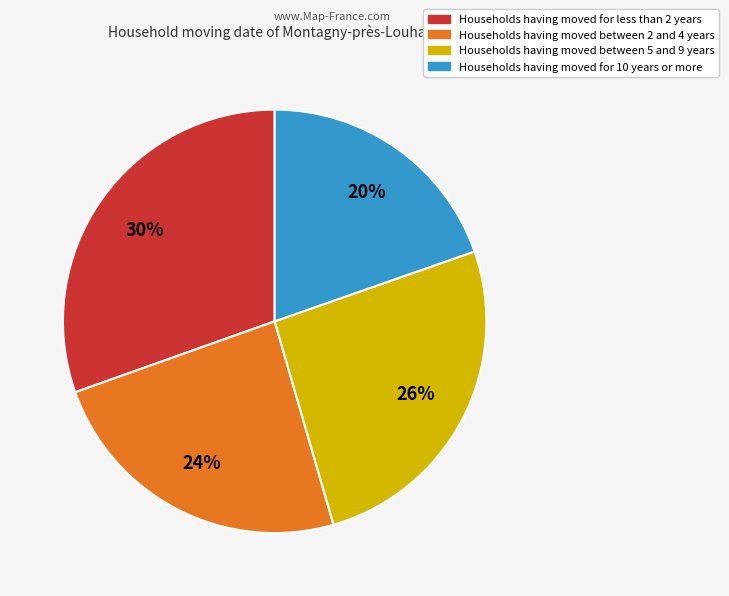

Is there any slice that represents more than half of the pie?

No